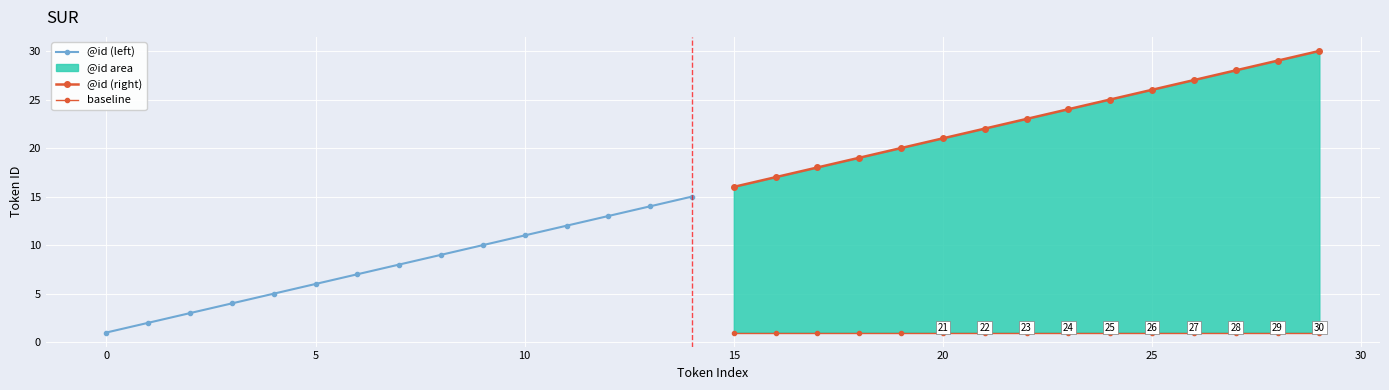

Reading left to right, transcribe all the data shown in this chart.

@id (left): 1	2	3	4	5	6	7	8	9	10	11	12	13	14	15
@id (right): 16	17	18	19	20	21	22	23	24	25	26	27	28	29	30
baseline: 1	1	1	1	1	1	1	1	1	1	1	1	1	1	1